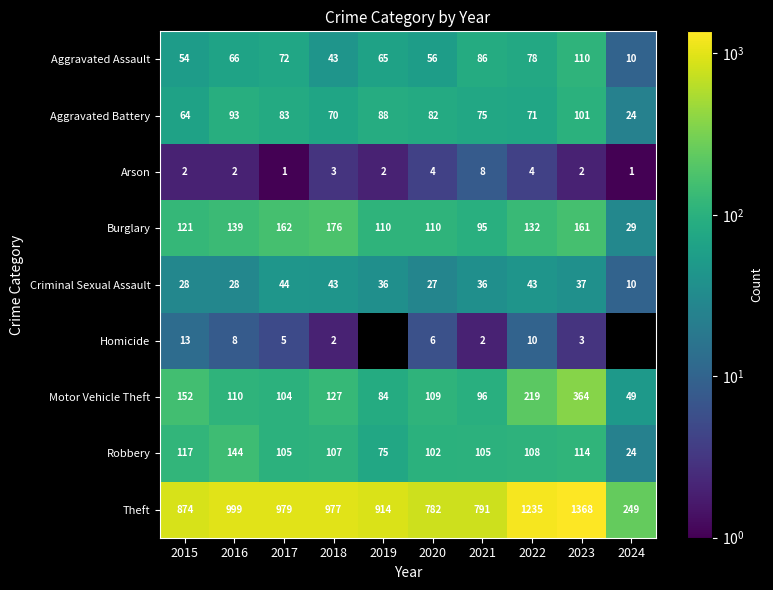

What is the maximum value for Arson?

8